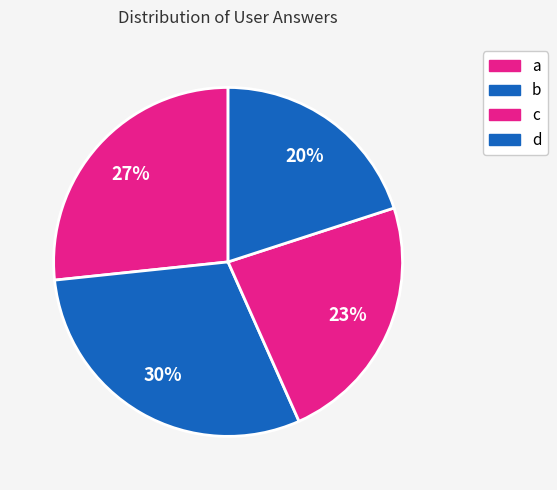

Rank the categories by value from highest to lowest.

b, a, c, d